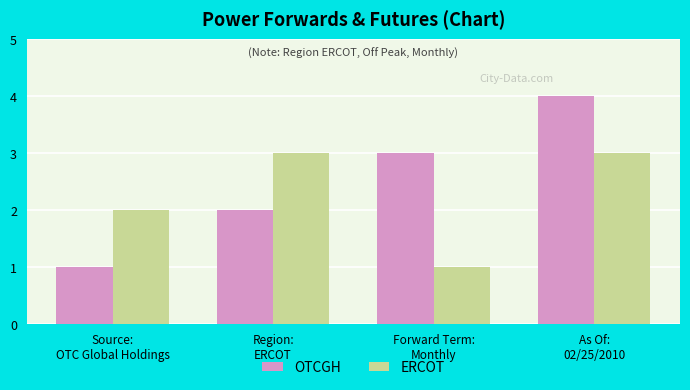

Rank the series at Source:
OTC Global Holdings from lowest to highest value.

OTCGH, ERCOT